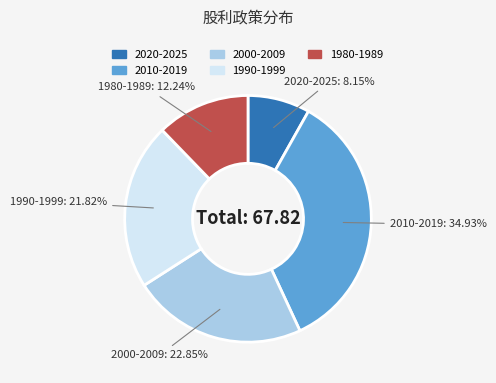

Is there a majority slice in this chart?

No